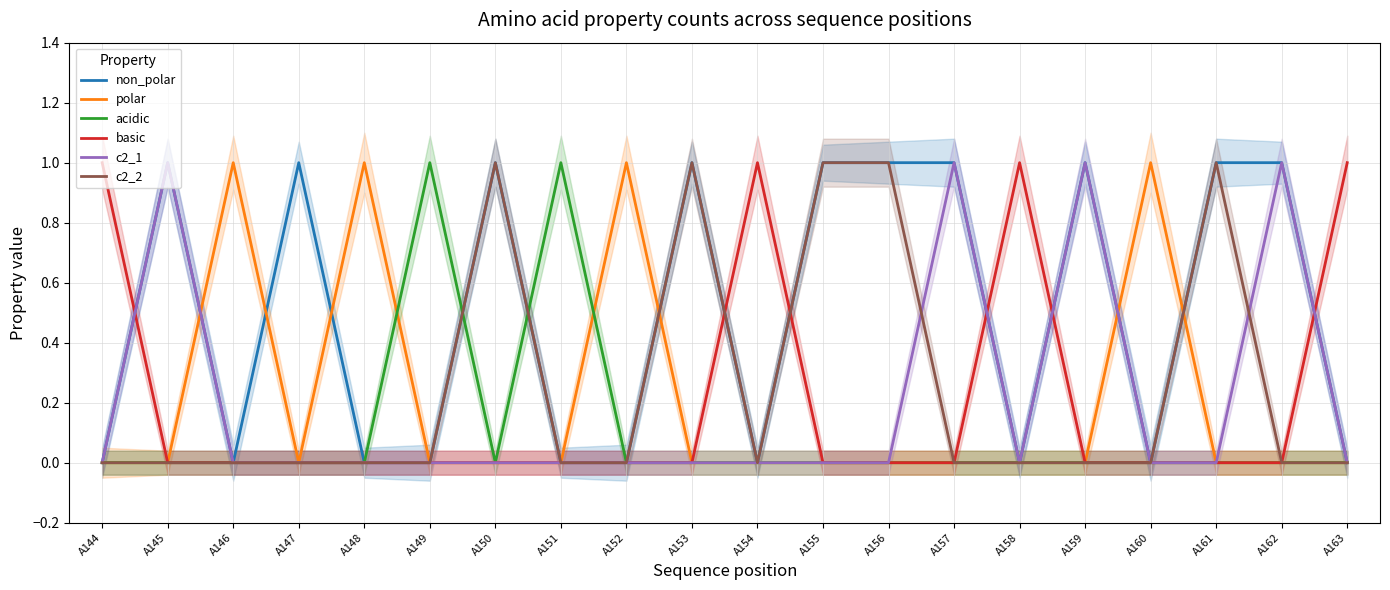

What are all the series names shown in the legend?

non_polar, polar, acidic, basic, c2_1, c2_2